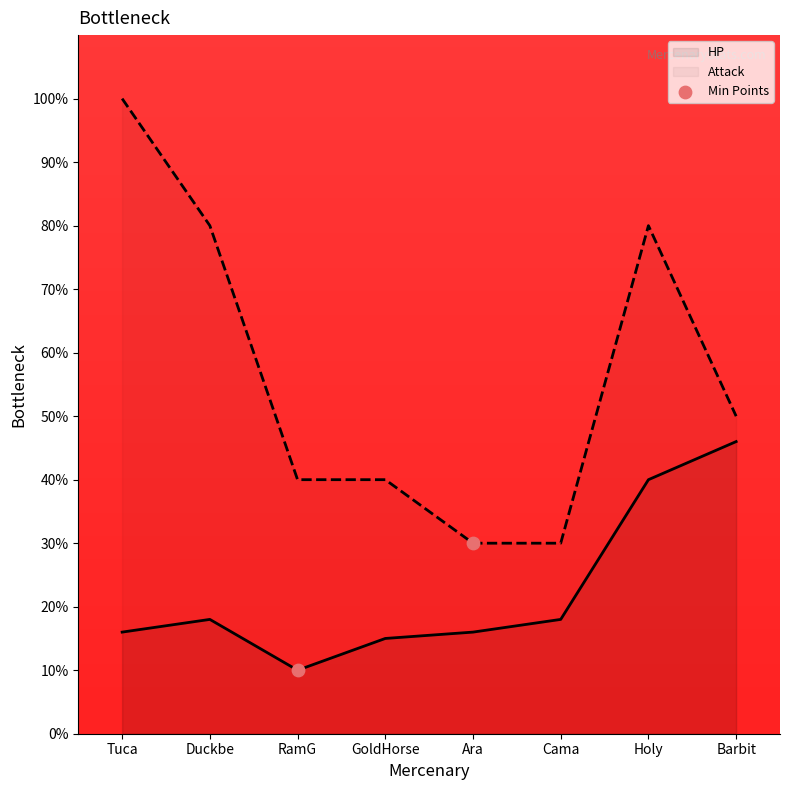

Which series has the largest Y range (max minus min)?

Attack